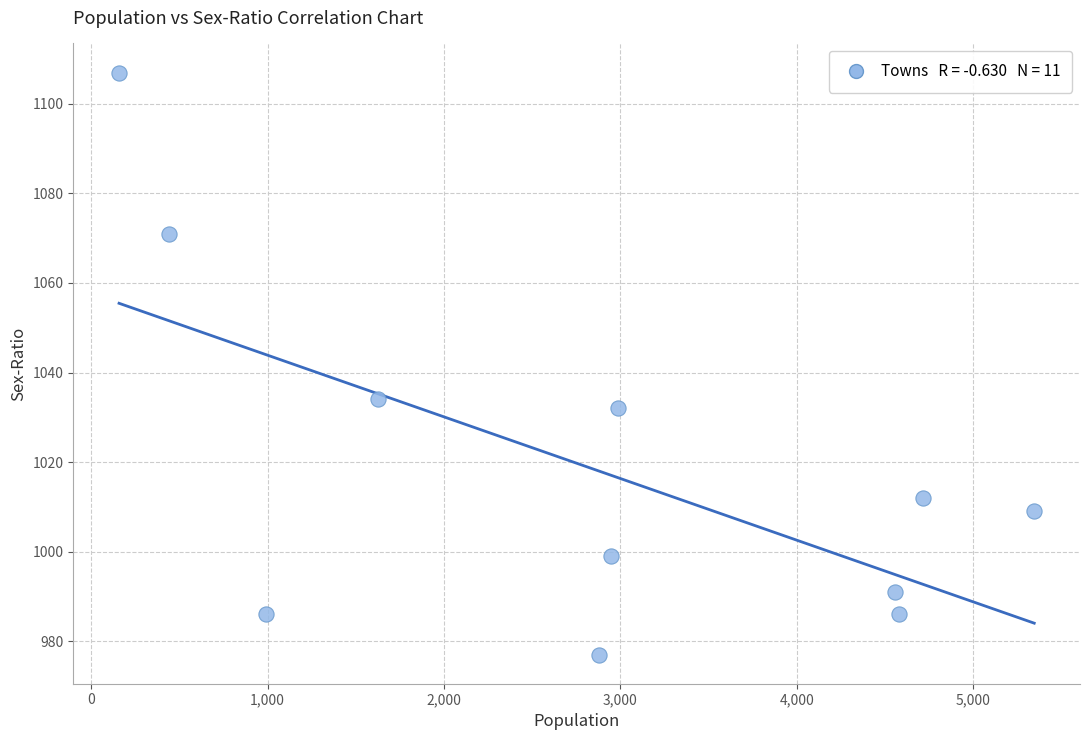

What Y value in the scatter plot is closest to 1042?

1034